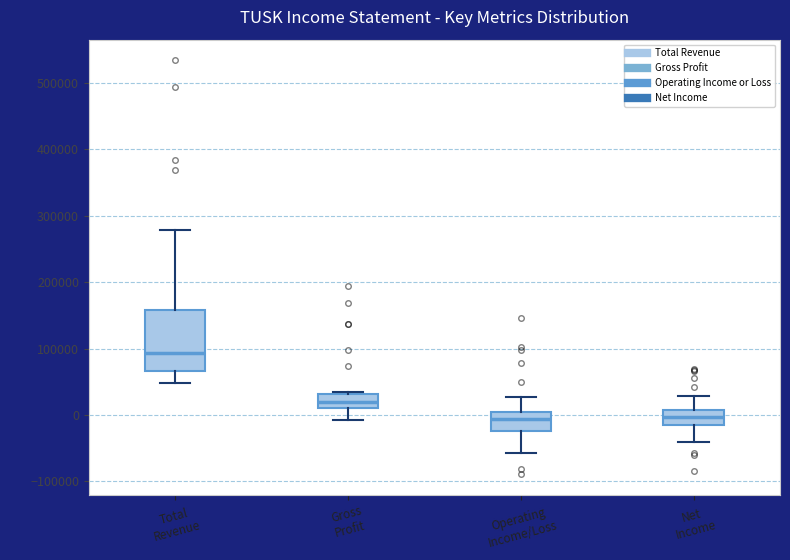

Reading left to right, transcribe this box plot: for each box, give where its median line is, the range the box spans, and where its two whiskers end, as read against the y-axis. The values are not printed on the chart, so give them approximately, as read against the axis.

Total Revenue: median 90000, box 70000 to 160000, whiskers 50000 to 280000
Gross Profit: median 20000, box 10000 to 30000, whiskers -10000 to 30000 (just above the box's upper edge)
Operating Income/Loss: median -10000, box -20000 to 0, whiskers -60000 to 30000
Net Income: median 0, box -10000 to 10000, whiskers -40000 to 30000